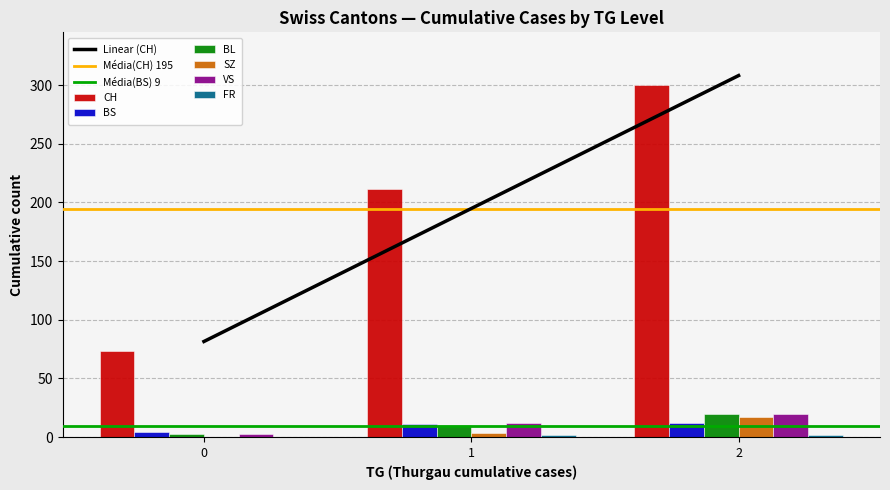

The Linear (CH) series shows 81.5 at 0. True or false?

True